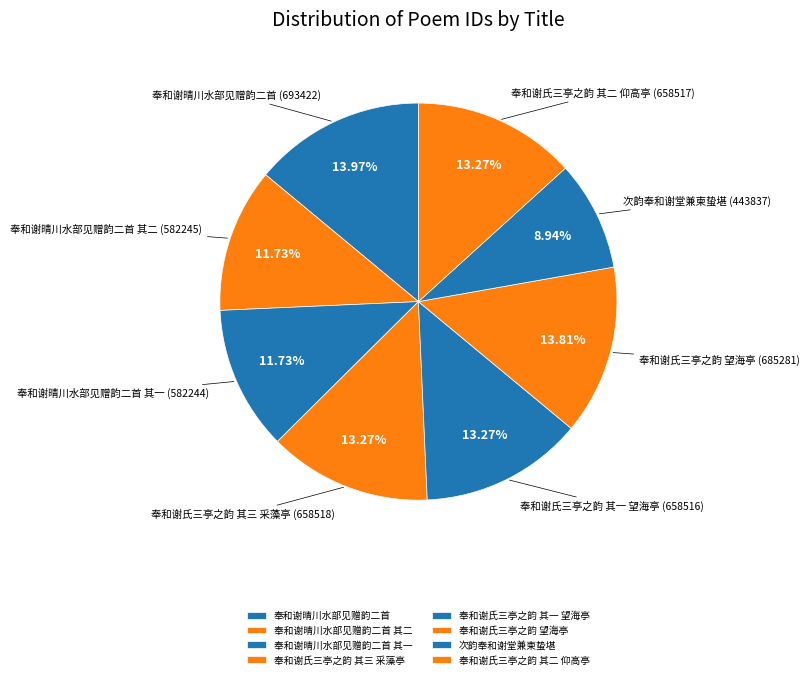

Approximately how many times larger is the value at 奉和谢晴川水部见赠韵二首 其一 compared to 奉和谢晴川水部见赠韵二首 其二?

1.0